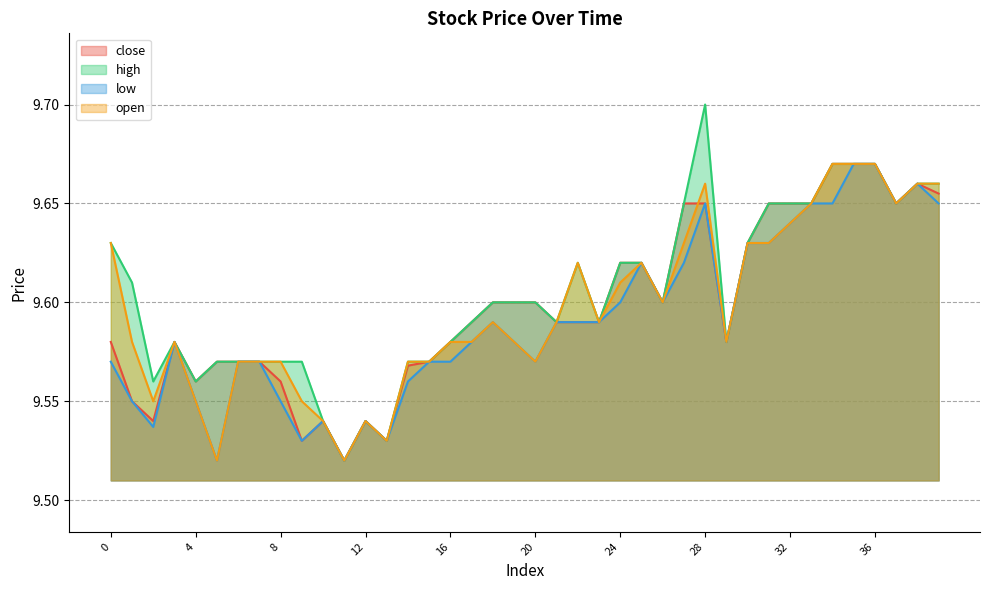

List the labels in order of low value, largest first.

35, 36, 38, 28, 33, 34, 37, 39, 32, 30, 31, 25, 27, 24, 26, 18, 21, 22, 23, 3, 17, 19, 29, 0, 6, 7, 15, 16, 20, 14, 1, 4, 8, 10, 12, 2, 9, 13, 5, 11